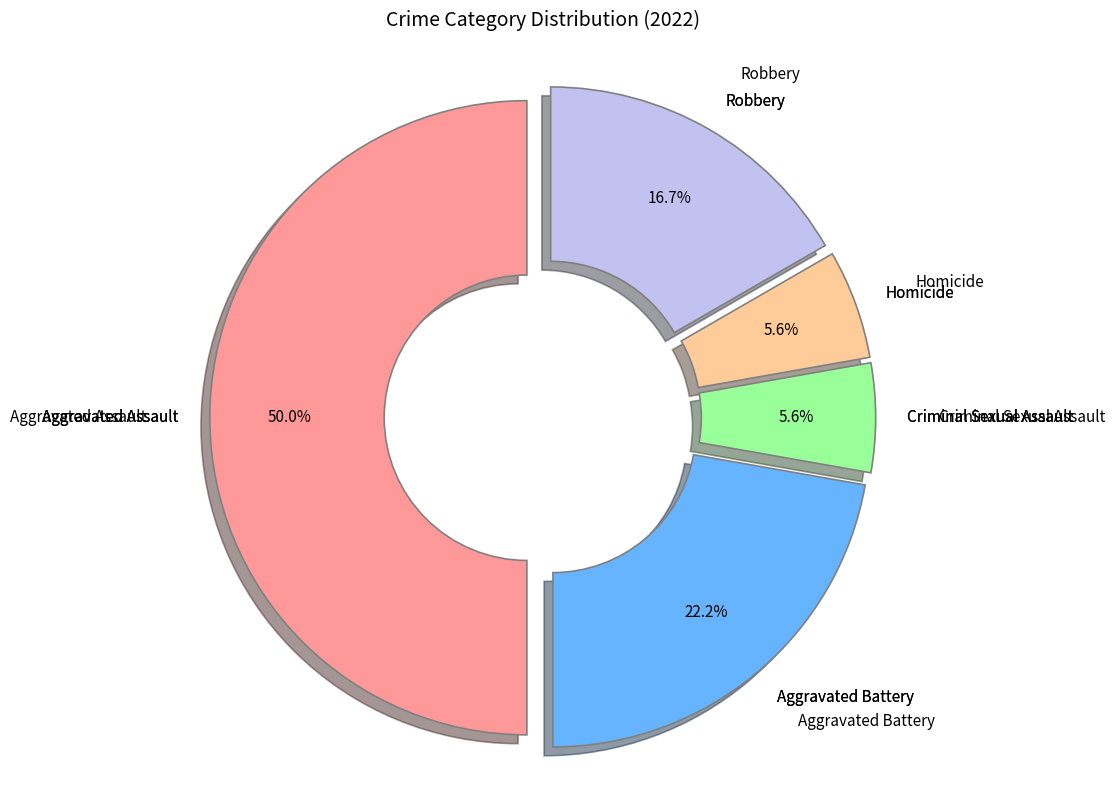

How many segments does this pie chart have?

5